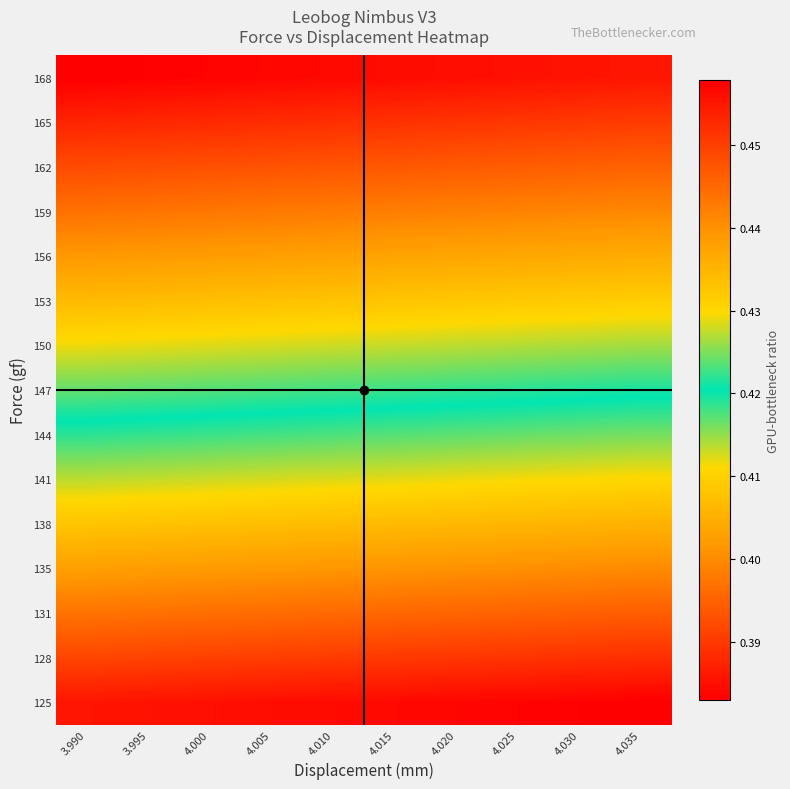

Reading left to right, extract all data points from this chart.

row_0: 3.990=0.4	3.995=0.4	4.000=0.4	4.005=0.4	4.010=0.4	4.015=0.4	4.020=0.4	4.025=0.4	4.030=0.4	4.035=0.4
row_1: 3.990=0.4	3.995=0.4	4.000=0.4	4.005=0.4	4.010=0.4	4.015=0.4	4.020=0.4	4.025=0.4	4.030=0.4	4.035=0.4
row_2: 3.990=0.4	3.995=0.4	4.000=0.4	4.005=0.4	4.010=0.4	4.015=0.4	4.020=0.4	4.025=0.4	4.030=0.4	4.035=0.4
row_3: 3.990=0.4	3.995=0.4	4.000=0.4	4.005=0.4	4.010=0.4	4.015=0.4	4.020=0.4	4.025=0.4	4.030=0.4	4.035=0.4
row_4: 3.990=0.4	3.995=0.4	4.000=0.4	4.005=0.4	4.010=0.4	4.015=0.4	4.020=0.4	4.025=0.4	4.030=0.4	4.035=0.4
row_5: 3.990=0.4	3.995=0.4	4.000=0.4	4.005=0.4	4.010=0.4	4.015=0.4	4.020=0.4	4.025=0.4	4.030=0.4	4.035=0.4
row_6: 3.990=0.4	3.995=0.4	4.000=0.4	4.005=0.4	4.010=0.4	4.015=0.4	4.020=0.4	4.025=0.4	4.030=0.4	4.035=0.4
row_7: 3.990=0.4	3.995=0.4	4.000=0.4	4.005=0.4	4.010=0.4	4.015=0.4	4.020=0.4	4.025=0.4	4.030=0.4	4.035=0.4
row_8: 3.990=0.4	3.995=0.4	4.000=0.4	4.005=0.4	4.010=0.4	4.015=0.4	4.020=0.4	4.025=0.4	4.030=0.4	4.035=0.4
row_9: 3.990=0.4	3.995=0.4	4.000=0.4	4.005=0.4	4.010=0.4	4.015=0.4	4.020=0.4	4.025=0.4	4.030=0.4	4.035=0.4
row_10: 3.990=0.4	3.995=0.4	4.000=0.4	4.005=0.4	4.010=0.4	4.015=0.4	4.020=0.4	4.025=0.4	4.030=0.4	4.035=0.4
row_11: 3.990=0.4	3.995=0.4	4.000=0.4	4.005=0.4	4.010=0.4	4.015=0.4	4.020=0.4	4.025=0.4	4.030=0.4	4.035=0.4
row_12: 3.990=0.4	3.995=0.4	4.000=0.4	4.005=0.4	4.010=0.4	4.015=0.4	4.020=0.4	4.025=0.4	4.030=0.4	4.035=0.4
row_13: 3.990=0.5	3.995=0.5	4.000=0.5	4.005=0.5	4.010=0.5	4.015=0.5	4.020=0.5	4.025=0.5	4.030=0.5	4.035=0.5
row_14: 3.990=0.5	3.995=0.5	4.000=0.5	4.005=0.5	4.010=0.5	4.015=0.5	4.020=0.5	4.025=0.5	4.030=0.5	4.035=0.5